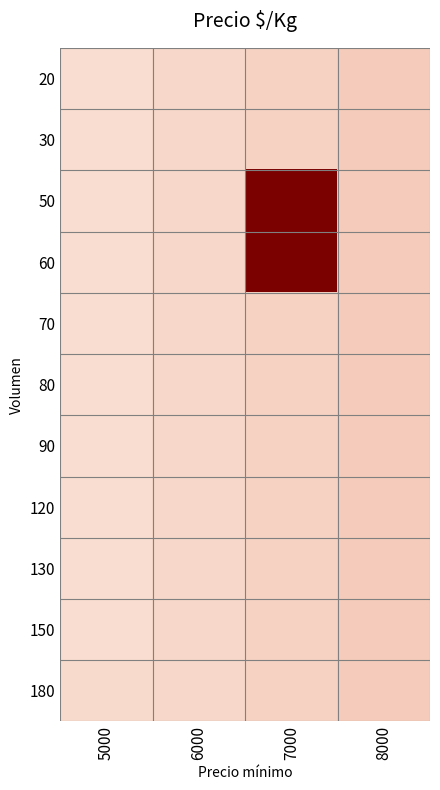

Rank the series at 6000 from lowest to highest value.

20, 30, 50, 60, 70, 80, 90, 120, 130, 150, 180